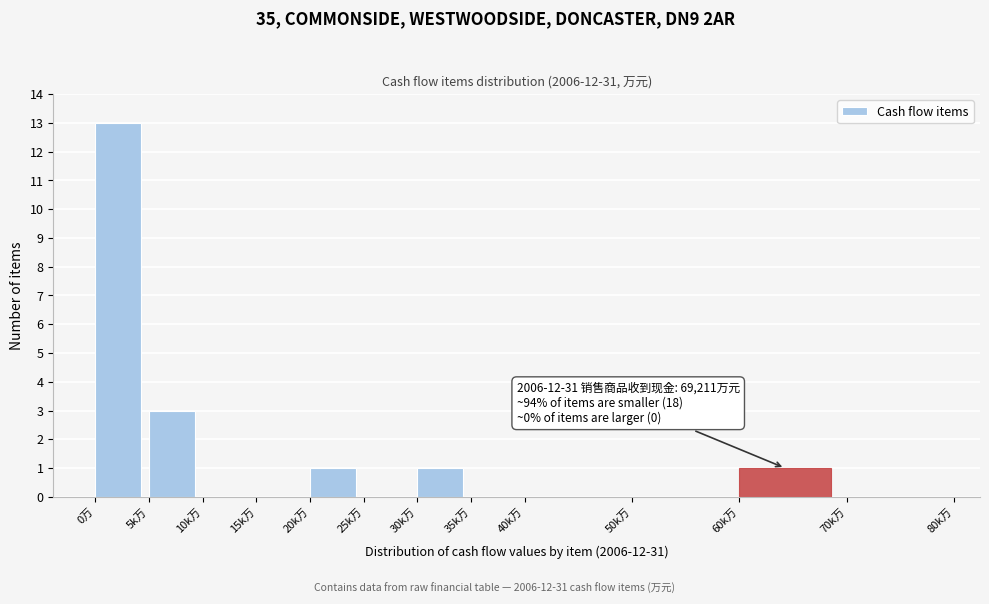

Reading left to right, extract all data points from this chart.

0万=13	5k万=3	10k万=0	15k万=0	20k万=1	25k万=0	30k万=1	35k万=0	40k万=0	50k万=0	60k万=1	70k万=0